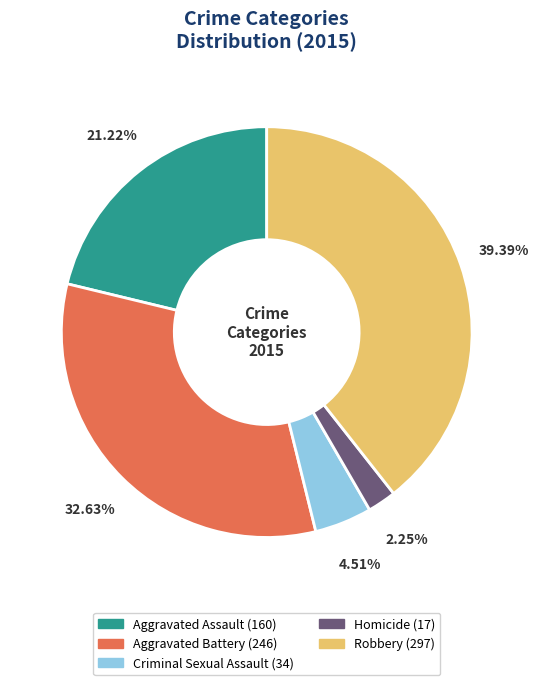

What is the largest slice in the pie chart?

Robbery